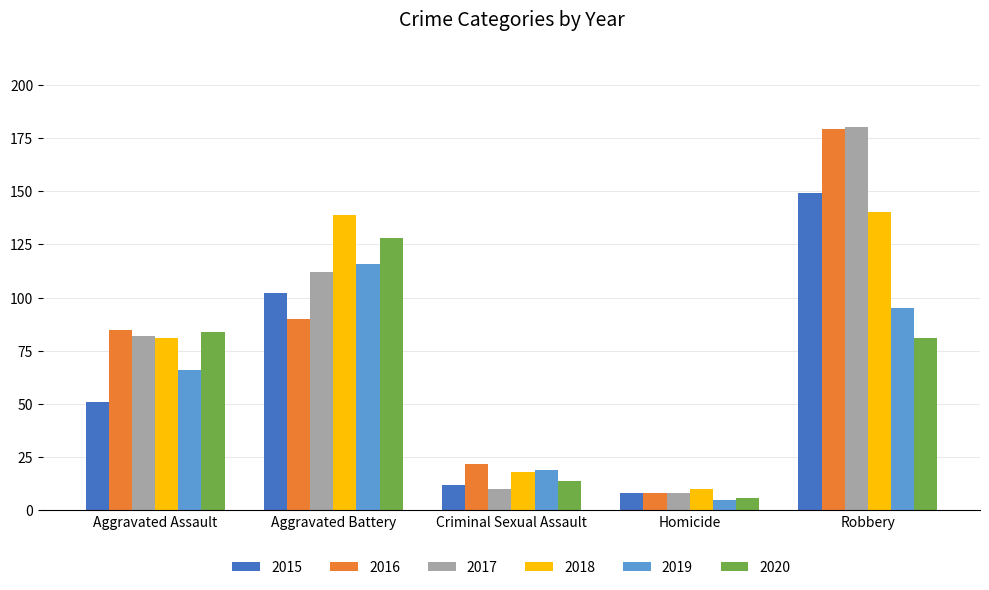

Which series has the widest spread of values?

2017